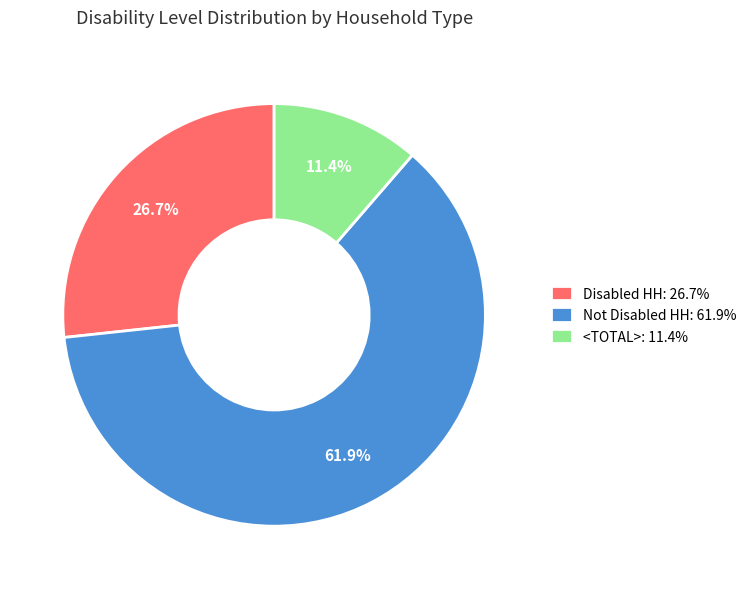

What percentage is the <TOTAL> slice, to the nearest percent?

11%